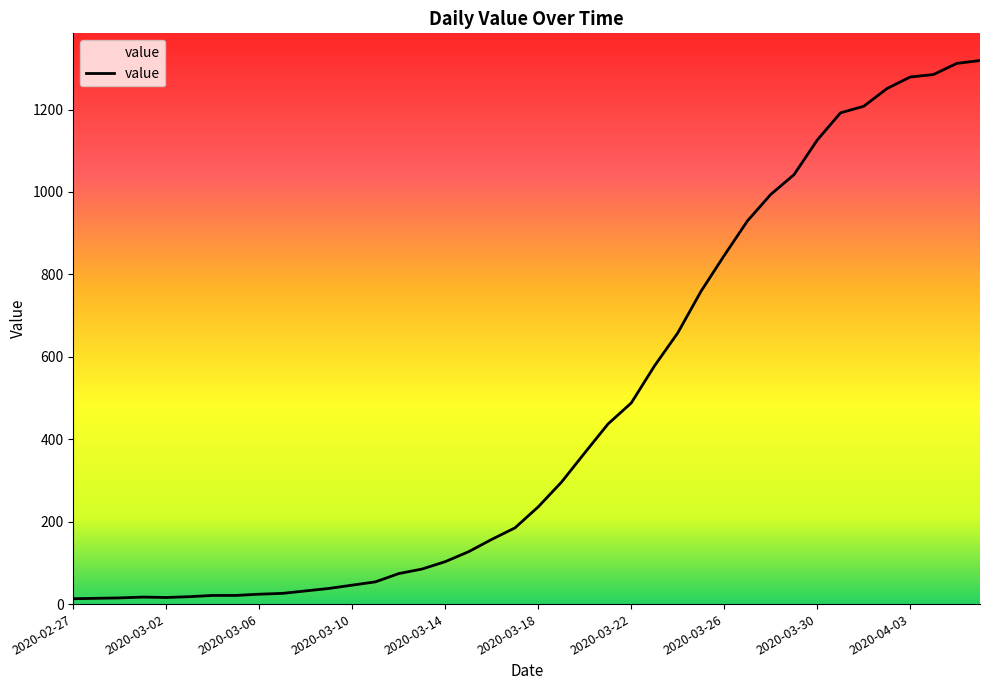

What is the average value?

467